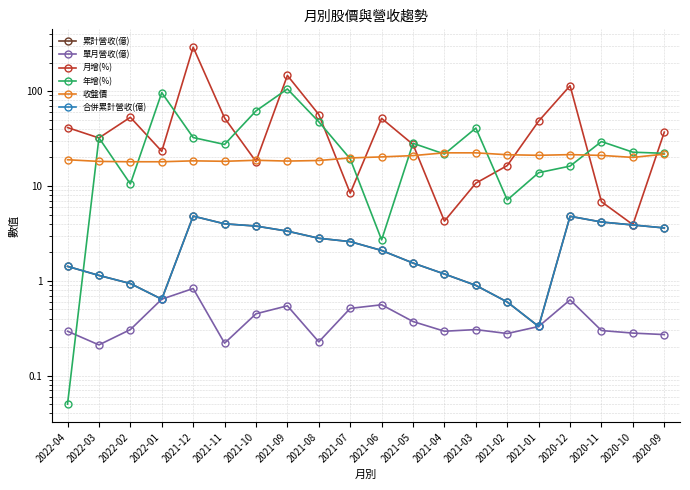

What is the value of the 收盤價 point at the 19th from the left?

20.0